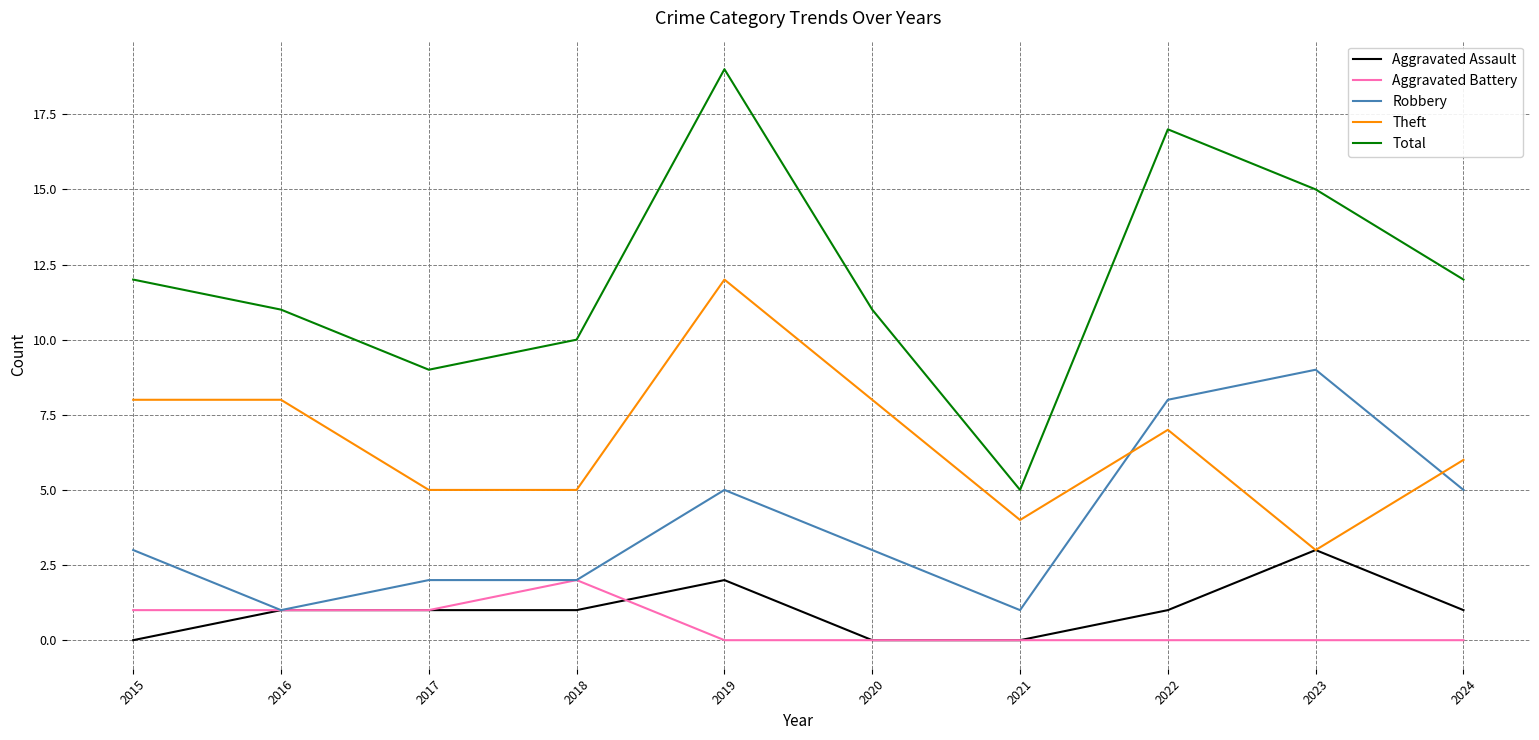

At how many categories does at least one series exceed 0?

10